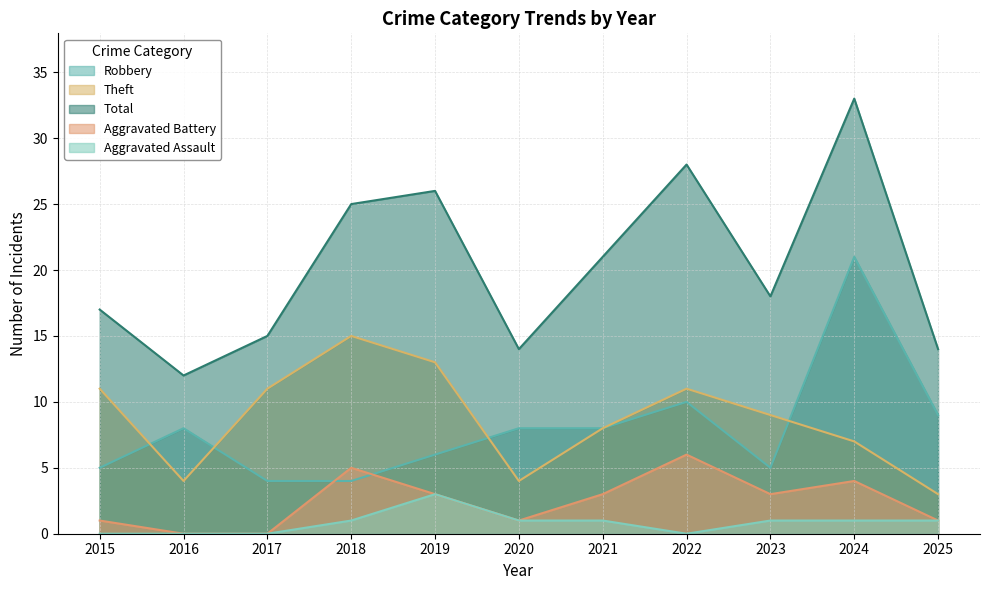

List the labels in order of Aggravated Assault value, smallest first.

2015, 2016, 2017, 2022, 2018, 2020, 2021, 2023, 2024, 2025, 2019